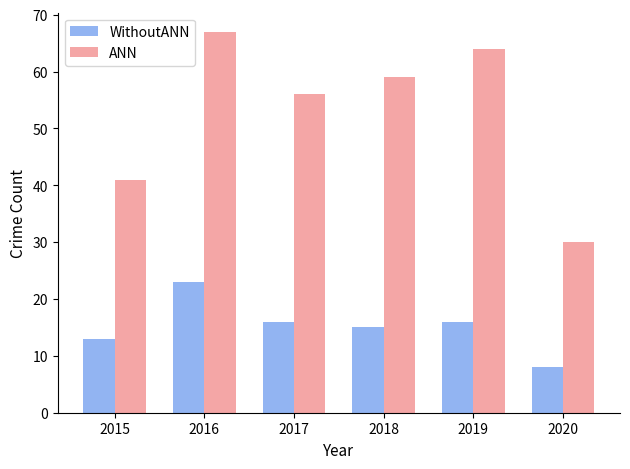

Reading left to right, transcribe all the data shown in this chart.

WithoutANN: 13	23	16	15	16	8
ANN: 41	67	56	59	64	30